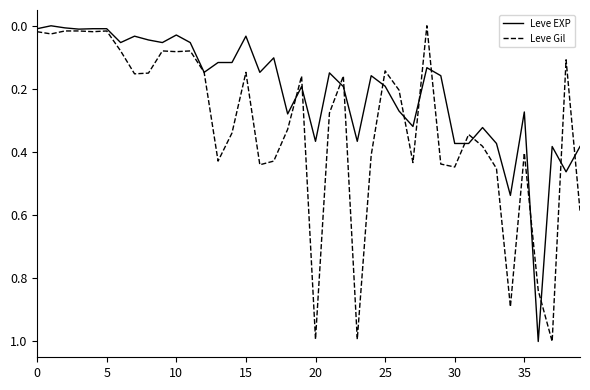

List the series in order of their overall mean, lowest first.

Leve EXP, Leve Gil